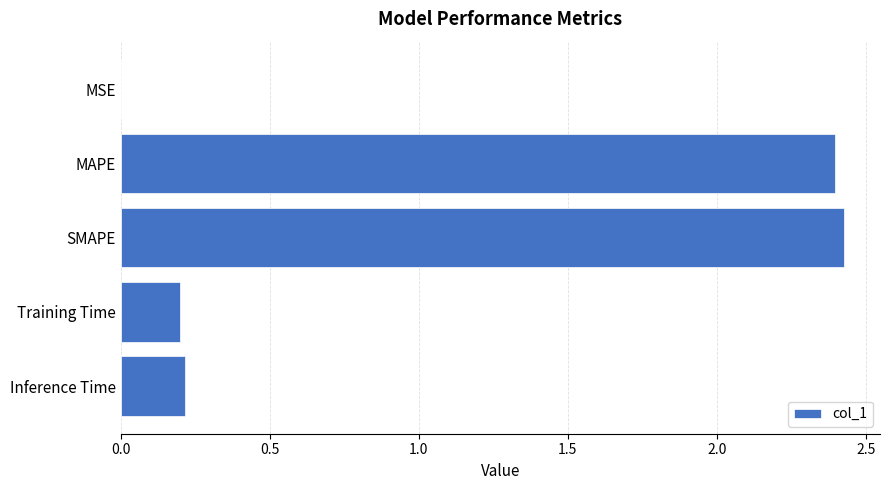

What is the sum of the values at MAPE and Inference Time?

2.6